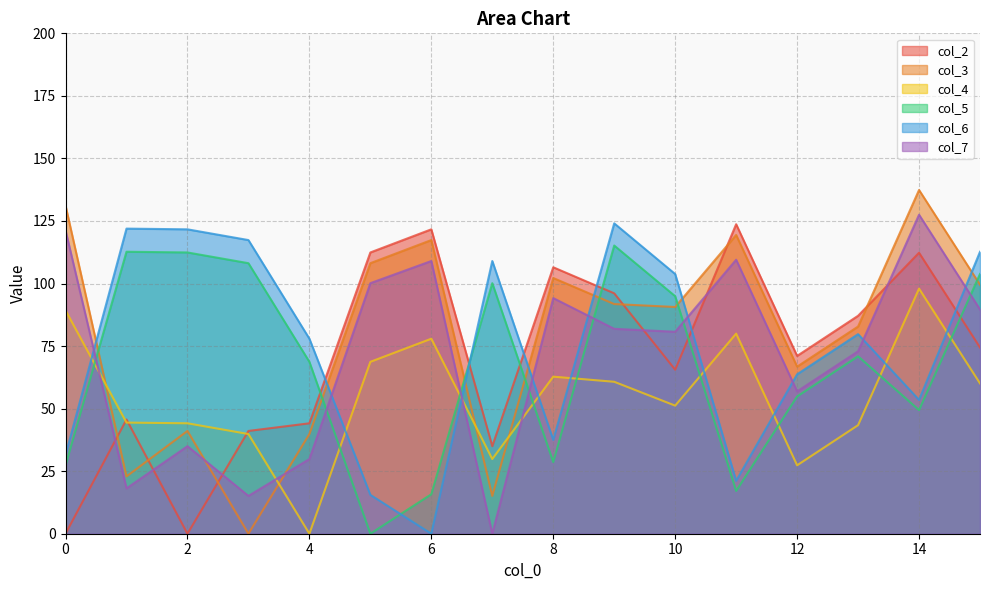

Where is col_2 nearest to the value 61?

10